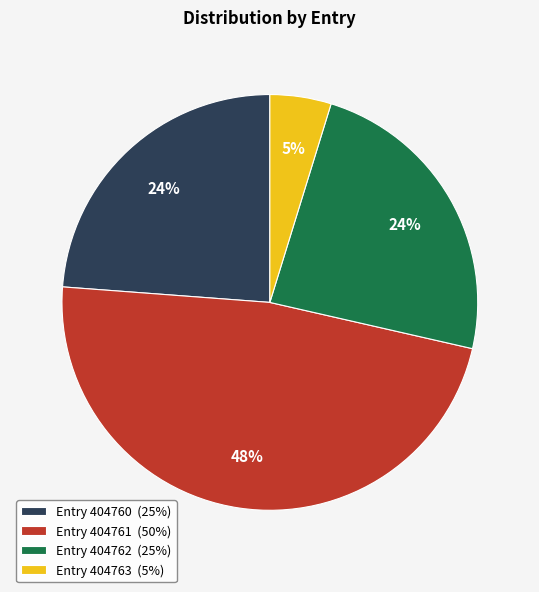

How many slices are in this pie chart?

4